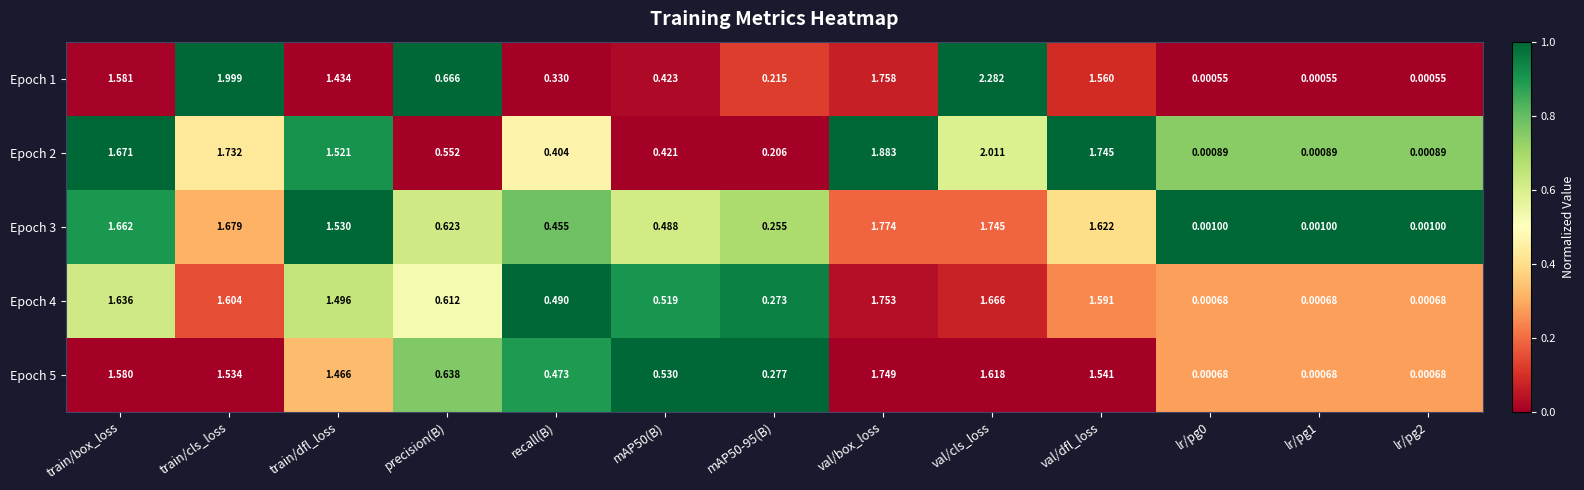

Is the value of Epoch 2 at recall(B) greater than the value of Epoch 3 at val/dfl_loss?

No